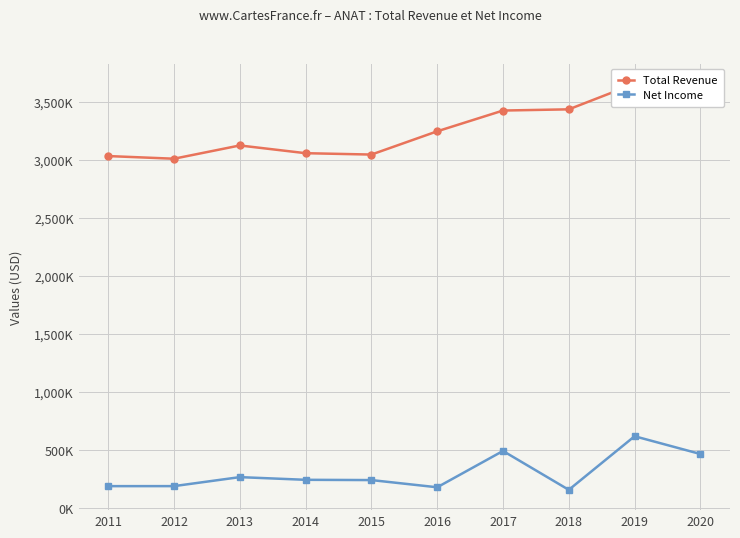

What is the difference between the highest and lowest values at 2018?

3275800